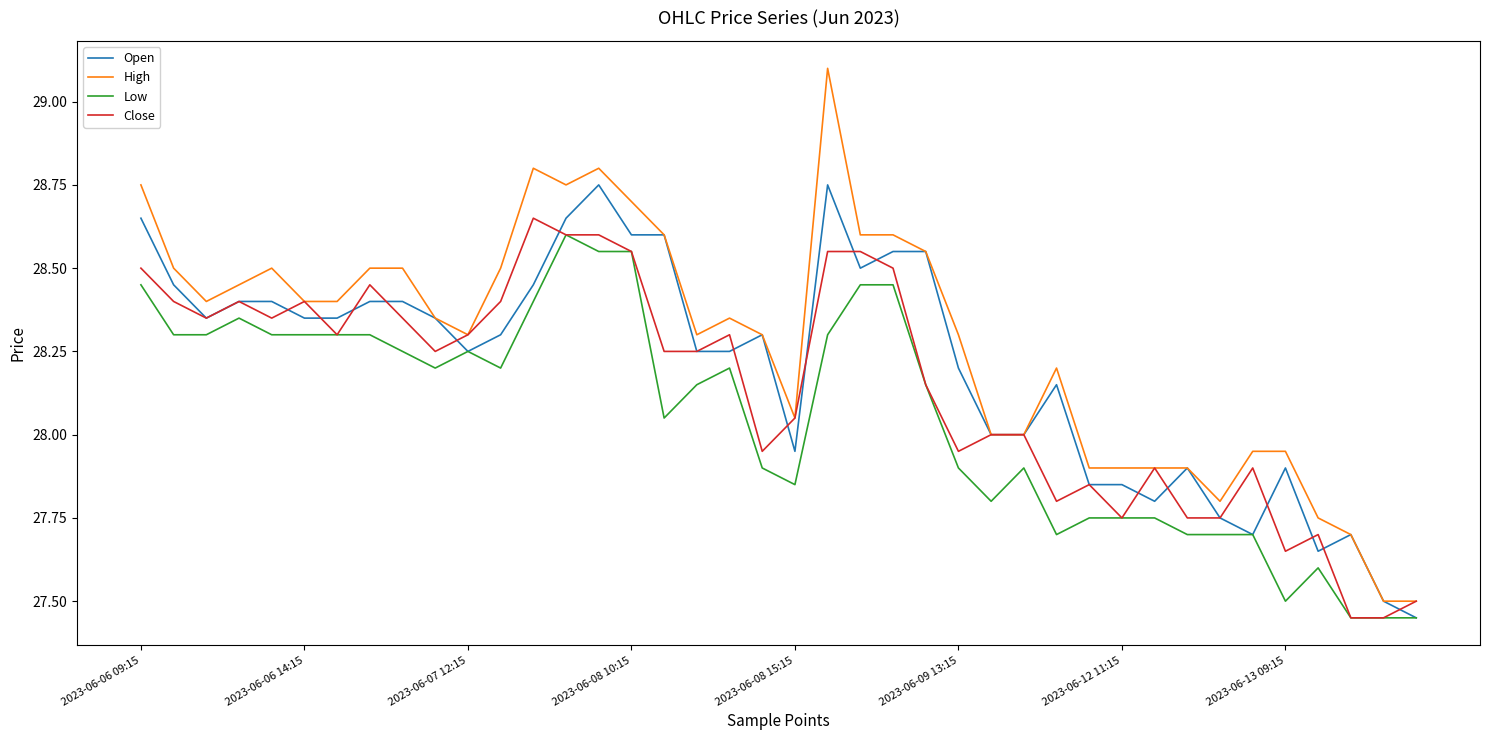

How many lines are shown in the chart?

4